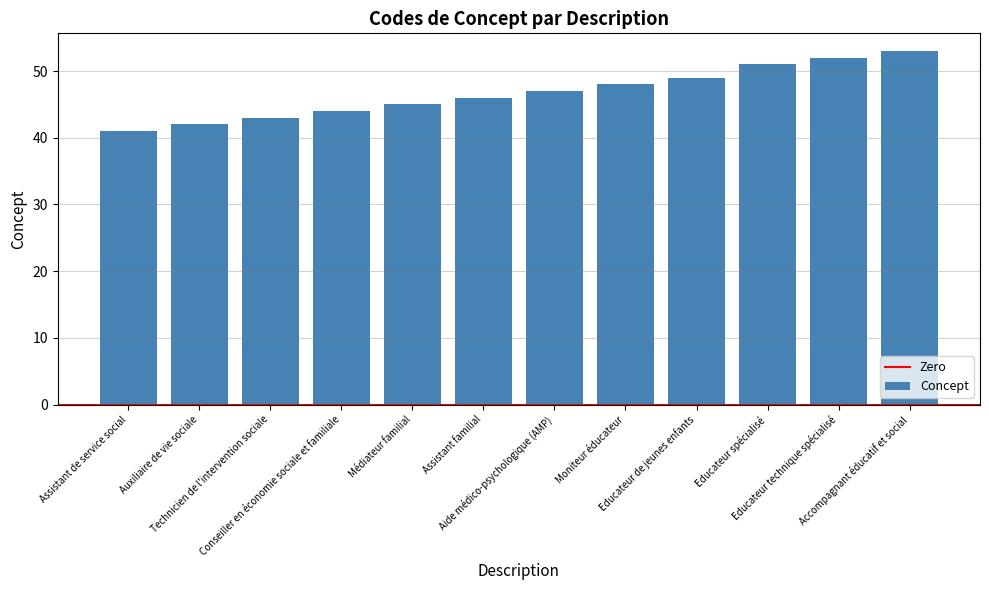

Does the chart contain any negative values?

No